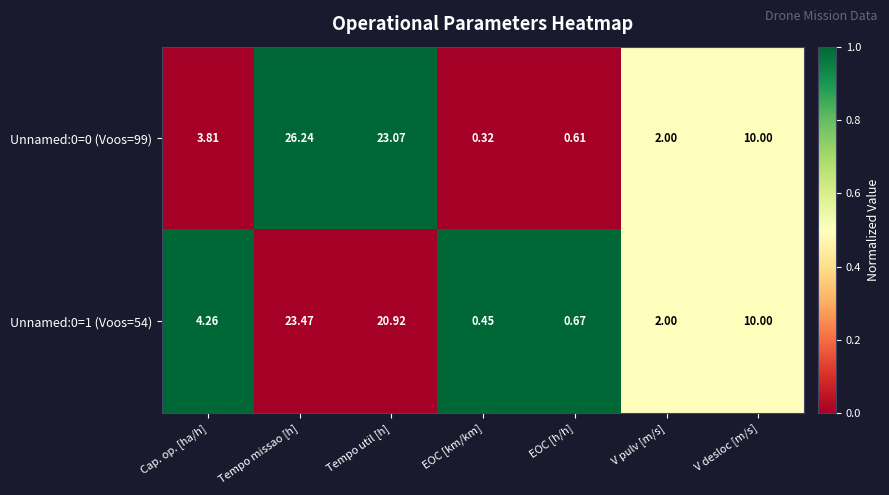

What is the total value across all series at V desloc [m/s]?

20.0